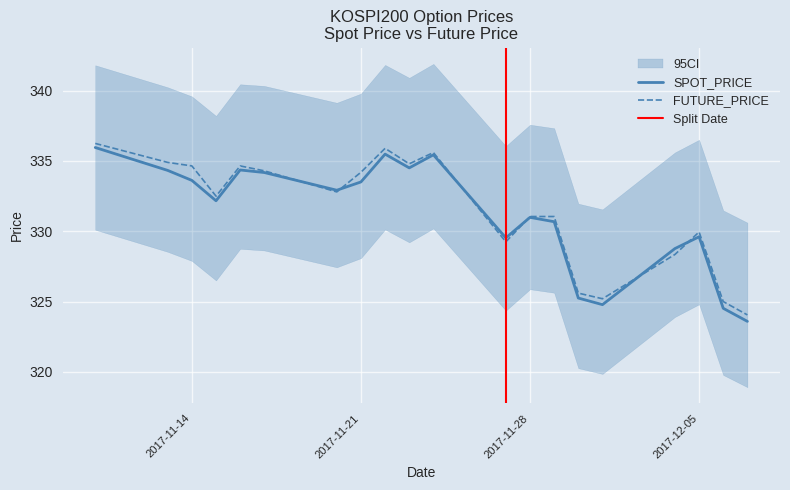

What is the total value across all series at 2017-11-29?

661.7